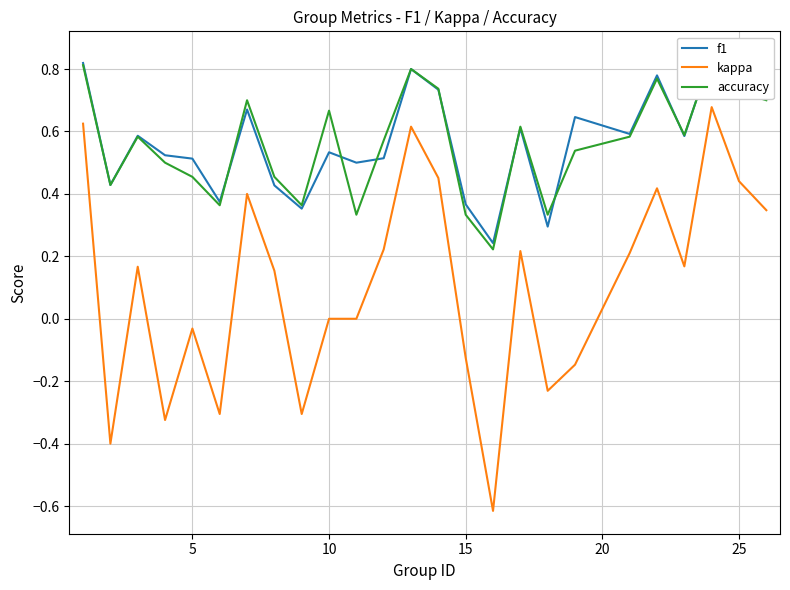

True or false: kappa and f1 cross at least once.

False